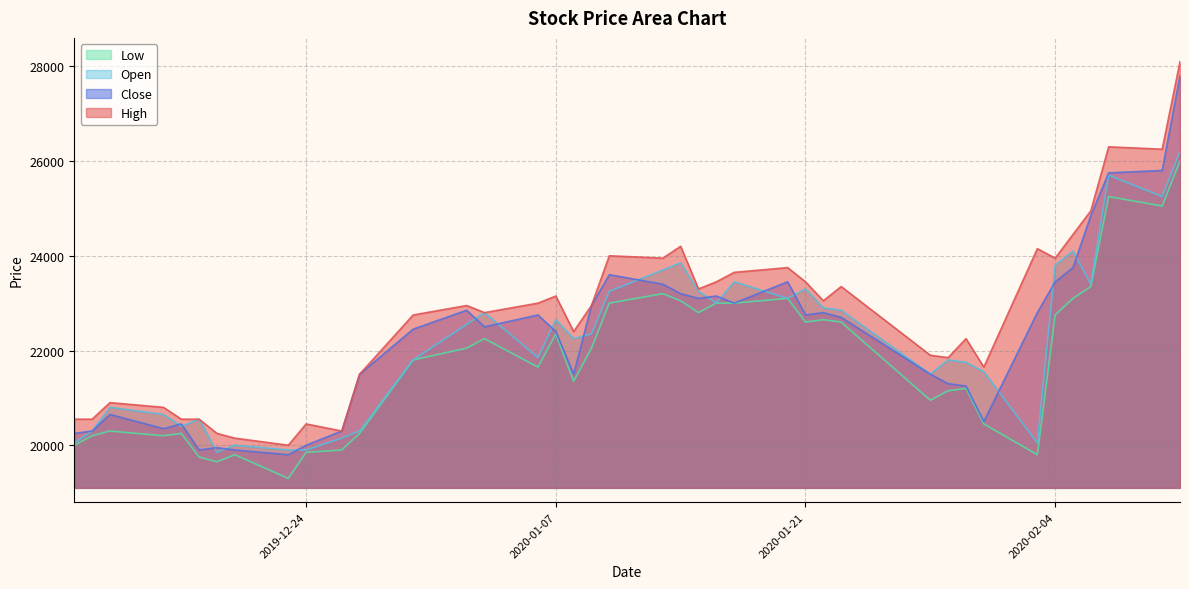

How many data points in High are above 22950?

19